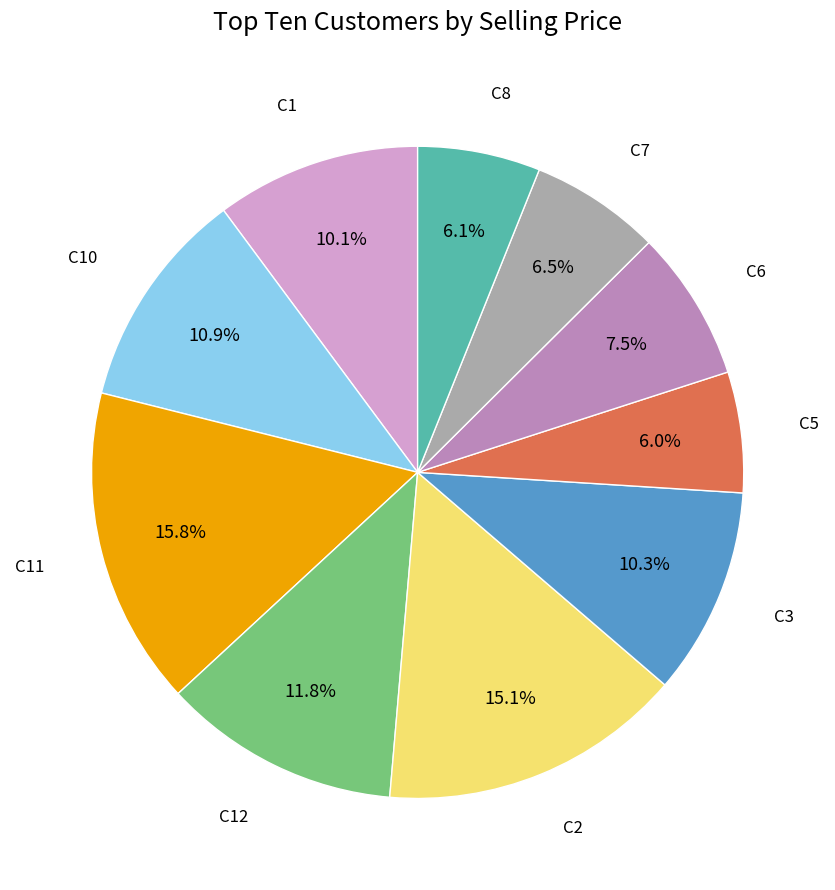

Does any single category account for the majority?

No